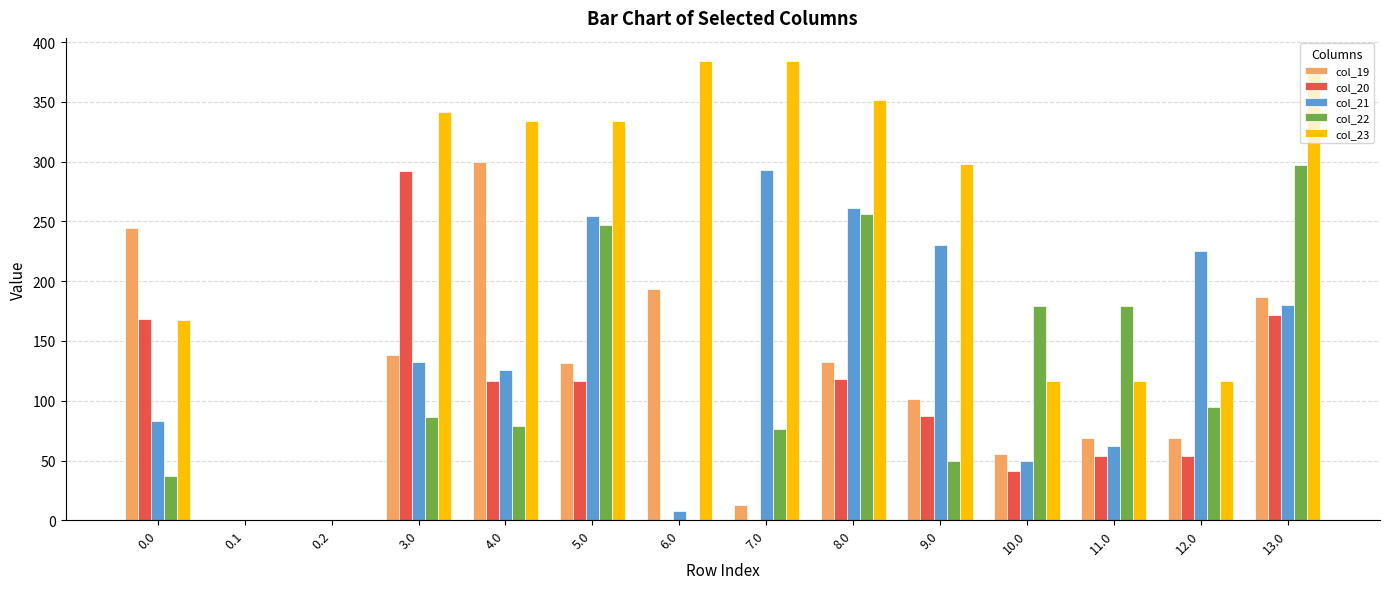

At which category is the sum across all series the highest?

13.0